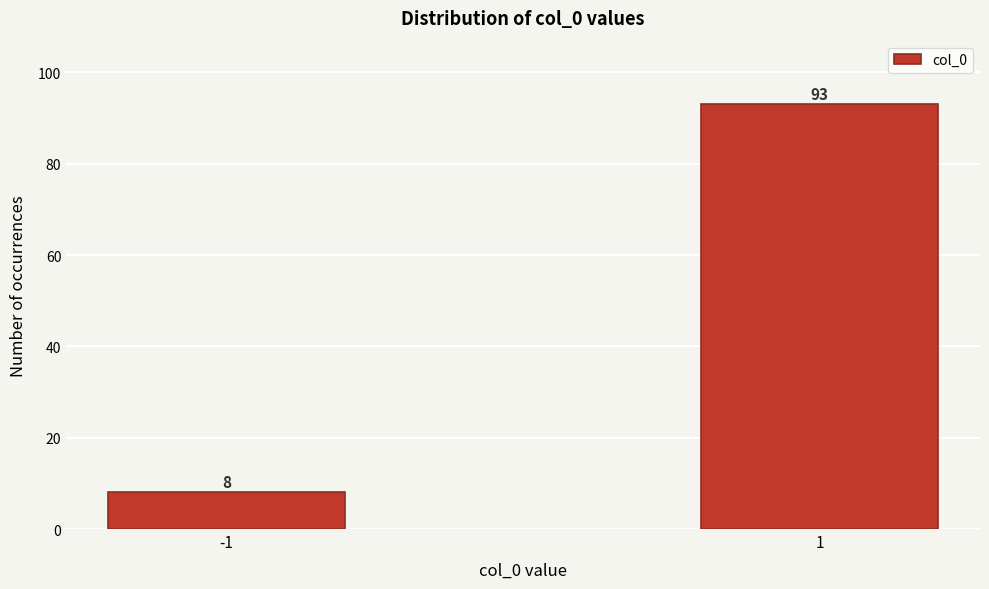

Reading right to left, extract all data points from this chart.

1=93	-1=8